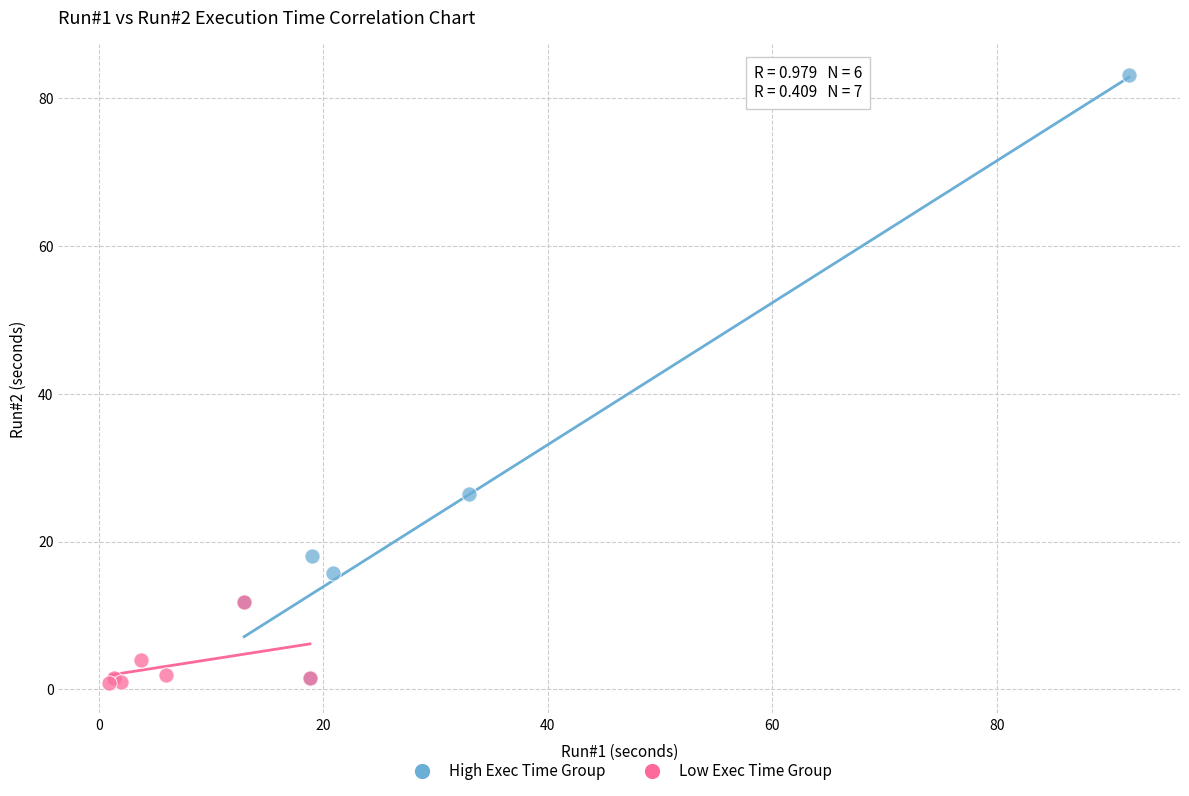

Which series has the largest Y range (max minus min)?

High Exec Time Group